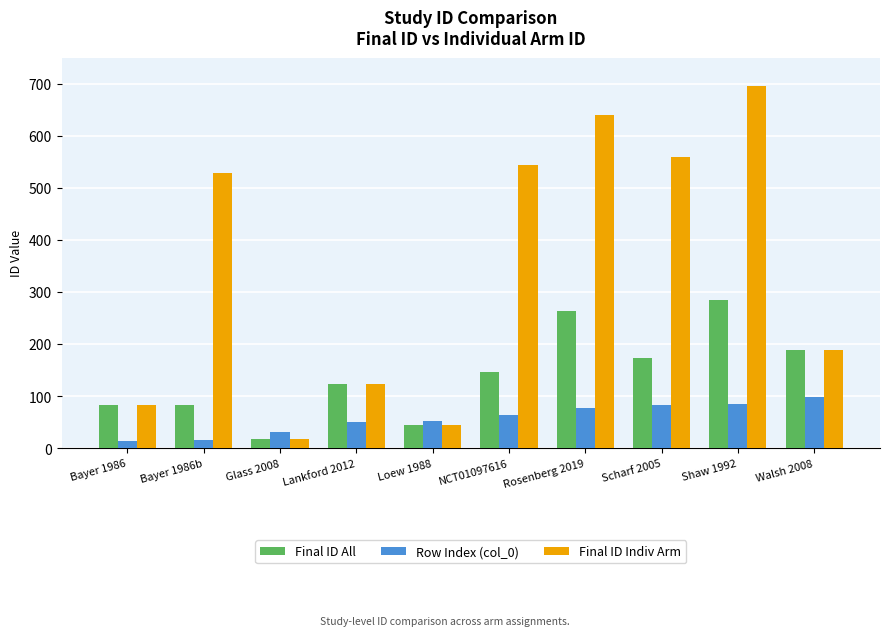

How many data points does each series have?

10